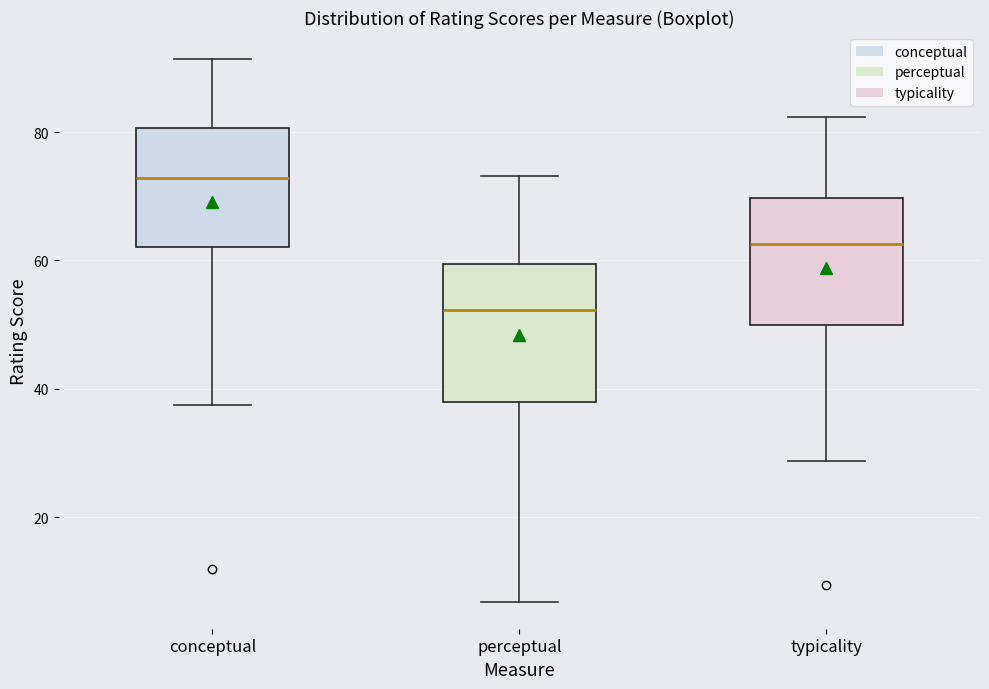

Where does the lower whisker of the box for conceptual end on the y-axis? The values are not printed on the chart, so give them approximately, as read against the axis.

38